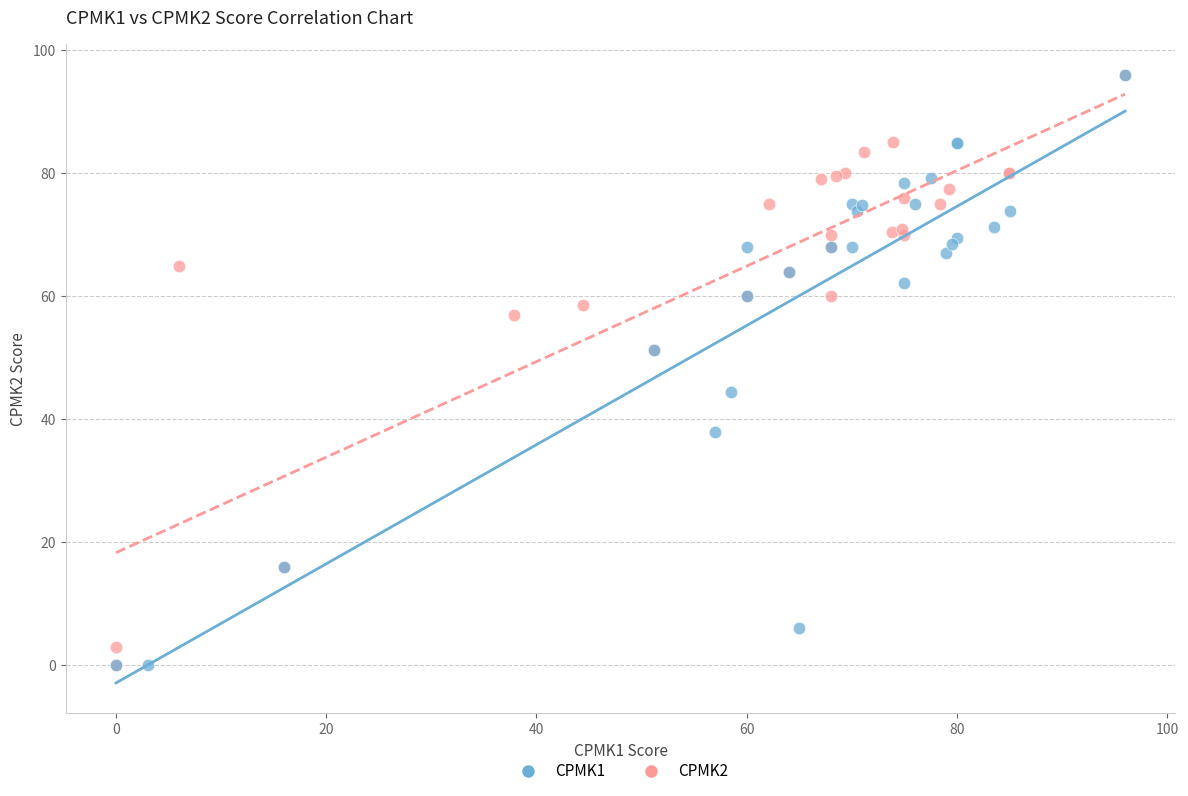

What are all the series names shown in the legend?

CPMK1, CPMK2